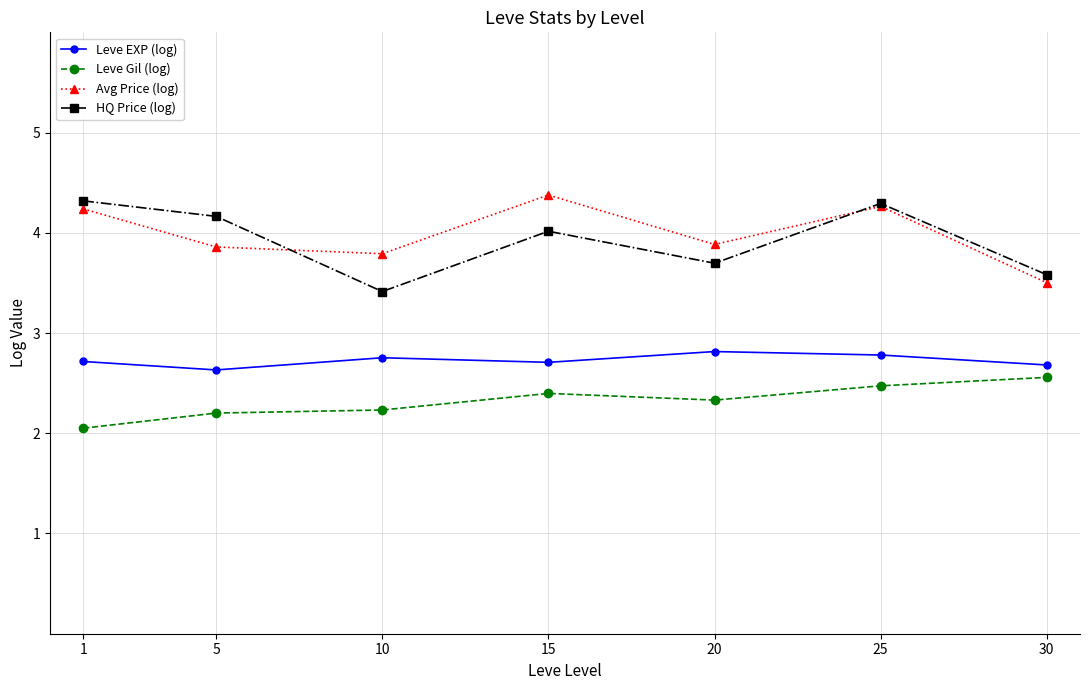

Where is the first local minimum for Leve EXP (log)?

5